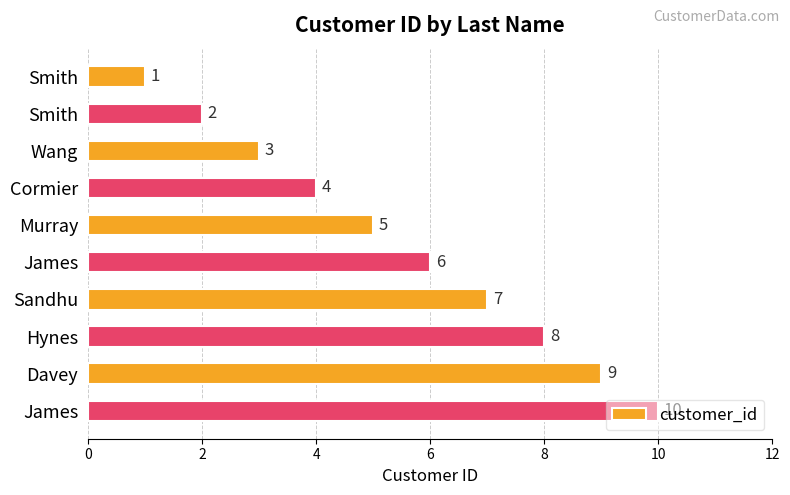

What is the maximum value shown in the chart?

10